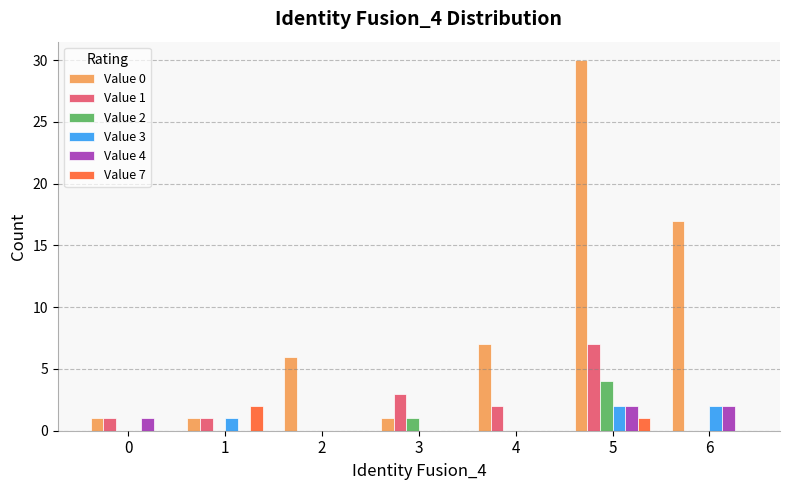

Reading left to right, list all the values displayed in this chart.

Value 0: 1	1	6	1	7	30	17
Value 1: 1	1	0	3	2	7	0
Value 2: 0	0	0	1	0	4	0
Value 3: 0	1	0	0	0	2	2
Value 4: 1	0	0	0	0	2	2
Value 7: 0	2	0	0	0	1	0